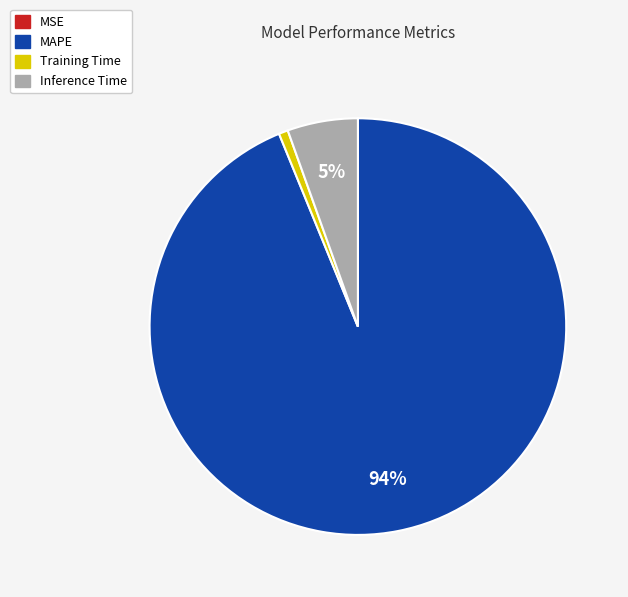

To the nearest percent, what percentage of the pie is Inference Time?

5%